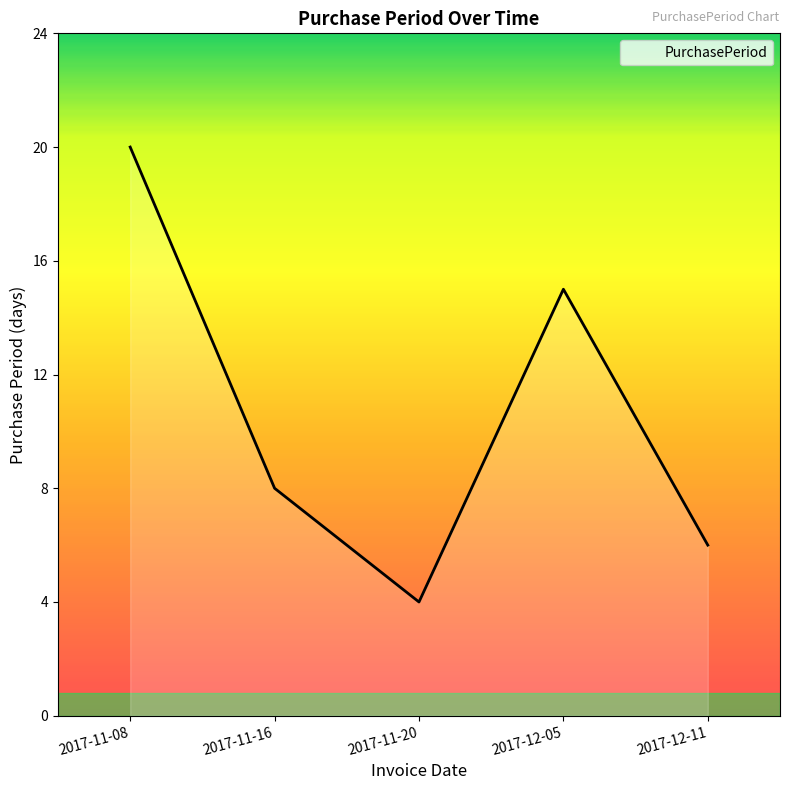

Which label corresponds to the smallest value in the chart?

2017-11-20